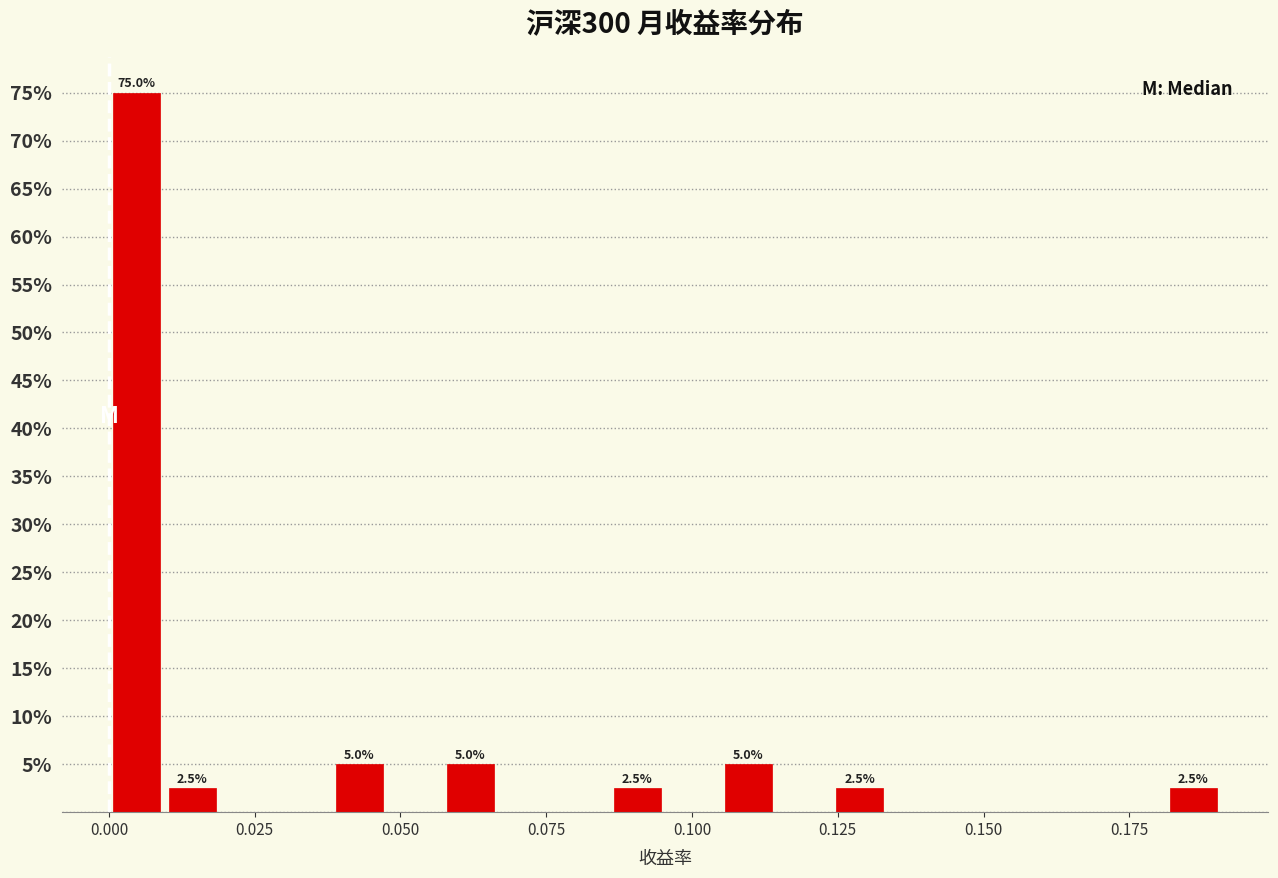

Around what value on the x-axis is the tallest bar? Give the approximate position of its centre, as read against the axis.

0.005